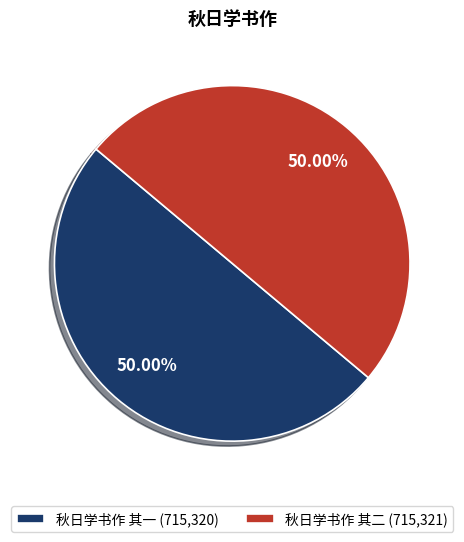

To the nearest percent, what is the average slice percentage?

50%